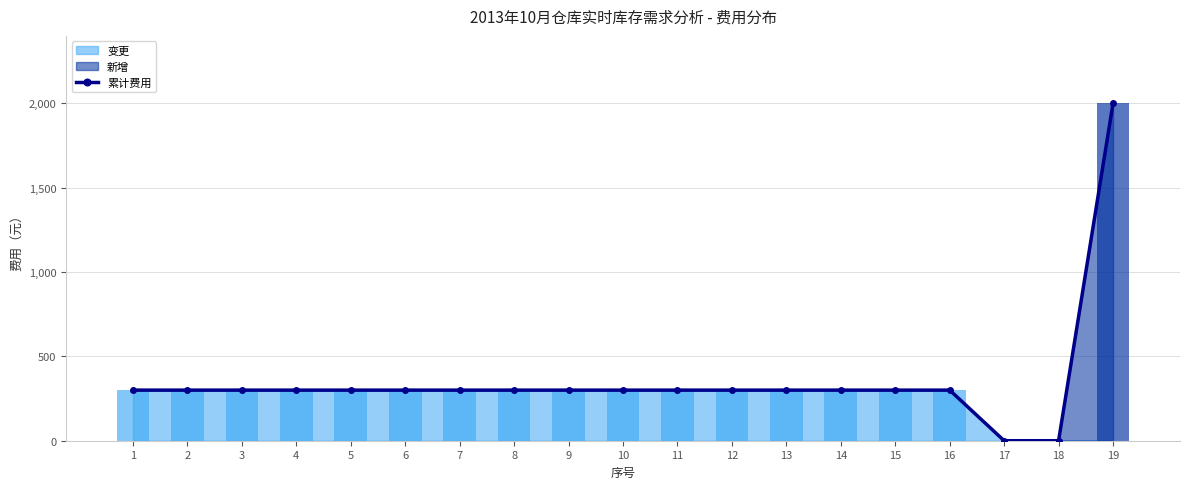

The chart shows a value of 174 at 9. True or false?

False